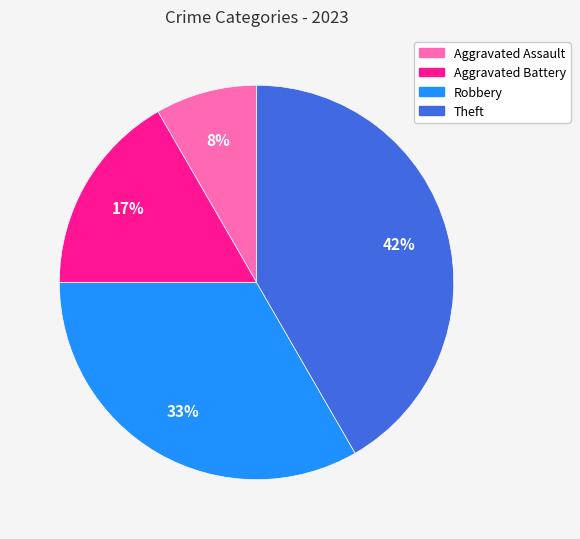

Approximately how many times larger is the value at Theft compared to Aggravated Battery?

2.5